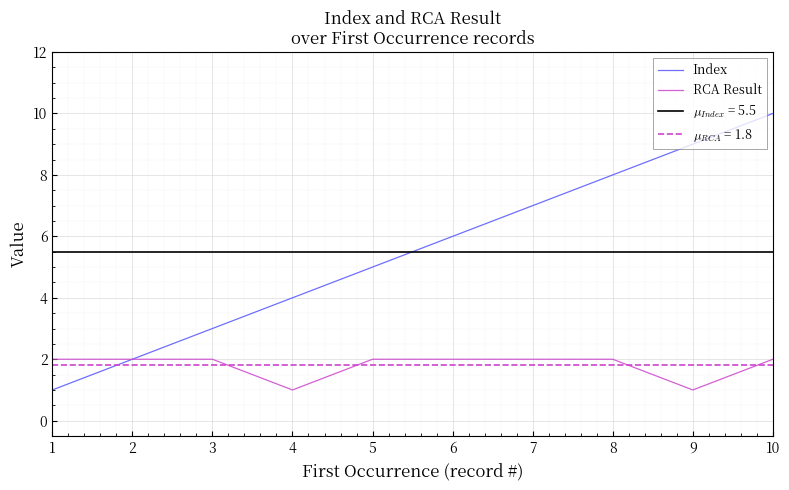

What is the approximate value of RCA Result at 5?

2